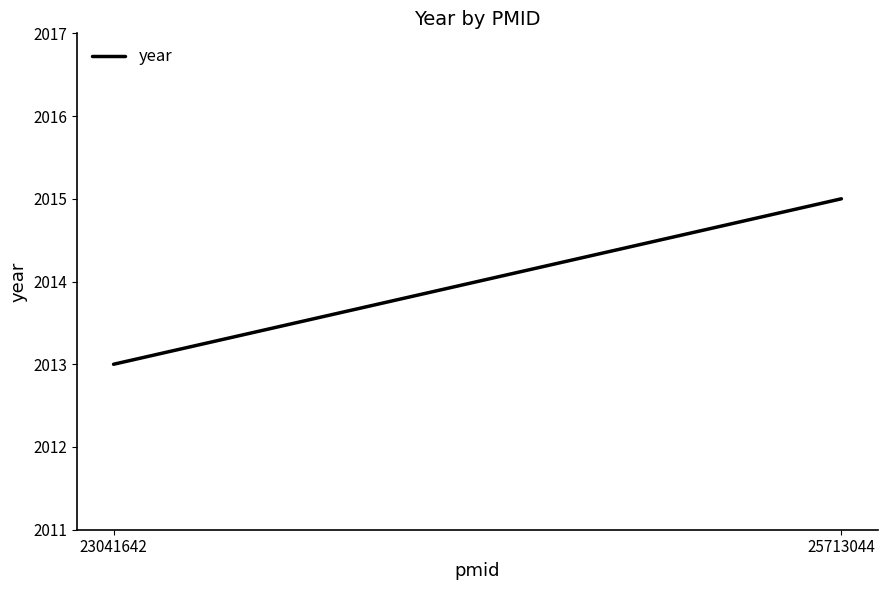

Reading right to left, what are all the values shown in this chart?

2015	2013